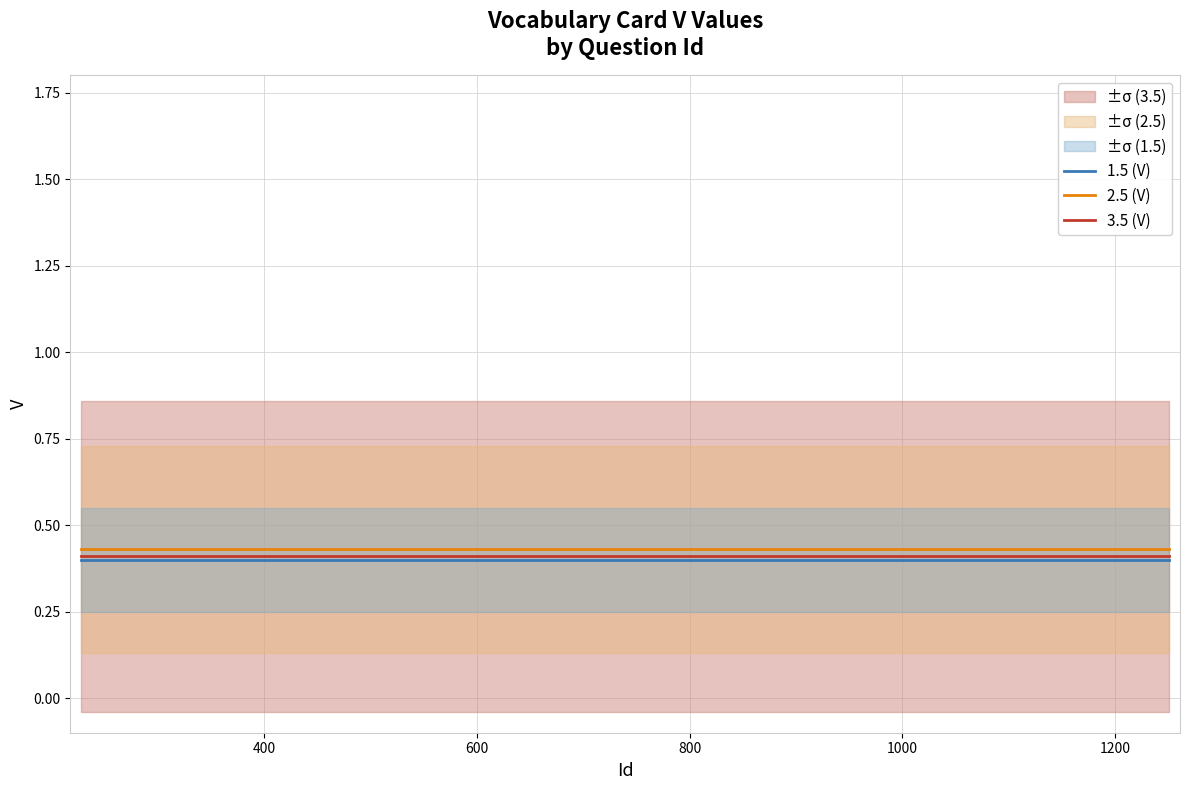

True or false: 1.5 (V) has more than 2 interior local peaks.

False